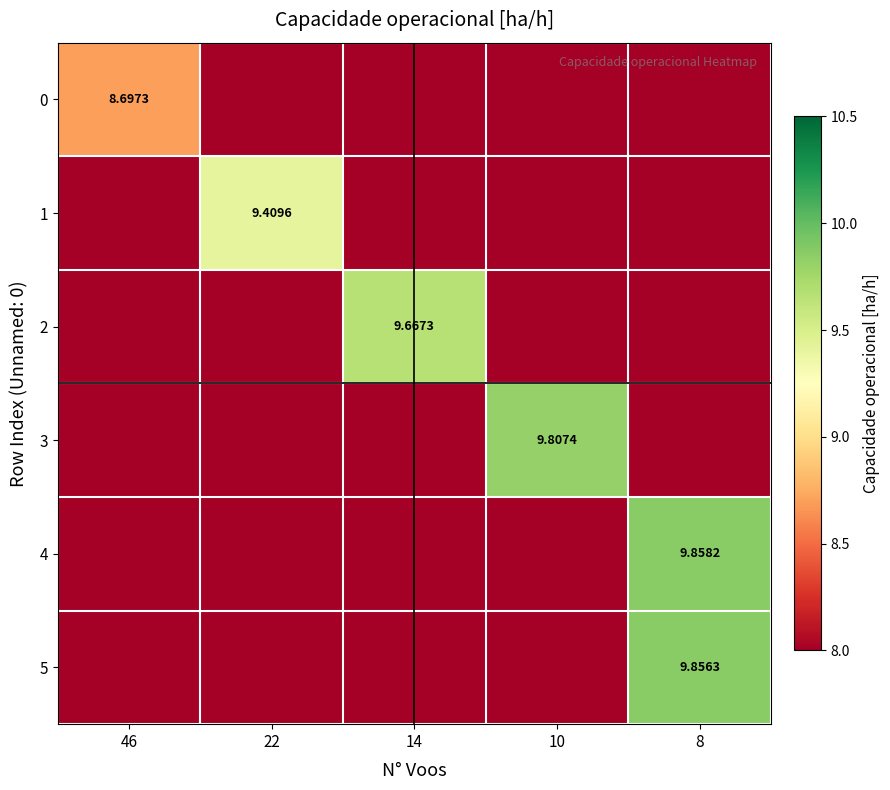

What is the total value across all series at 46?

8.7